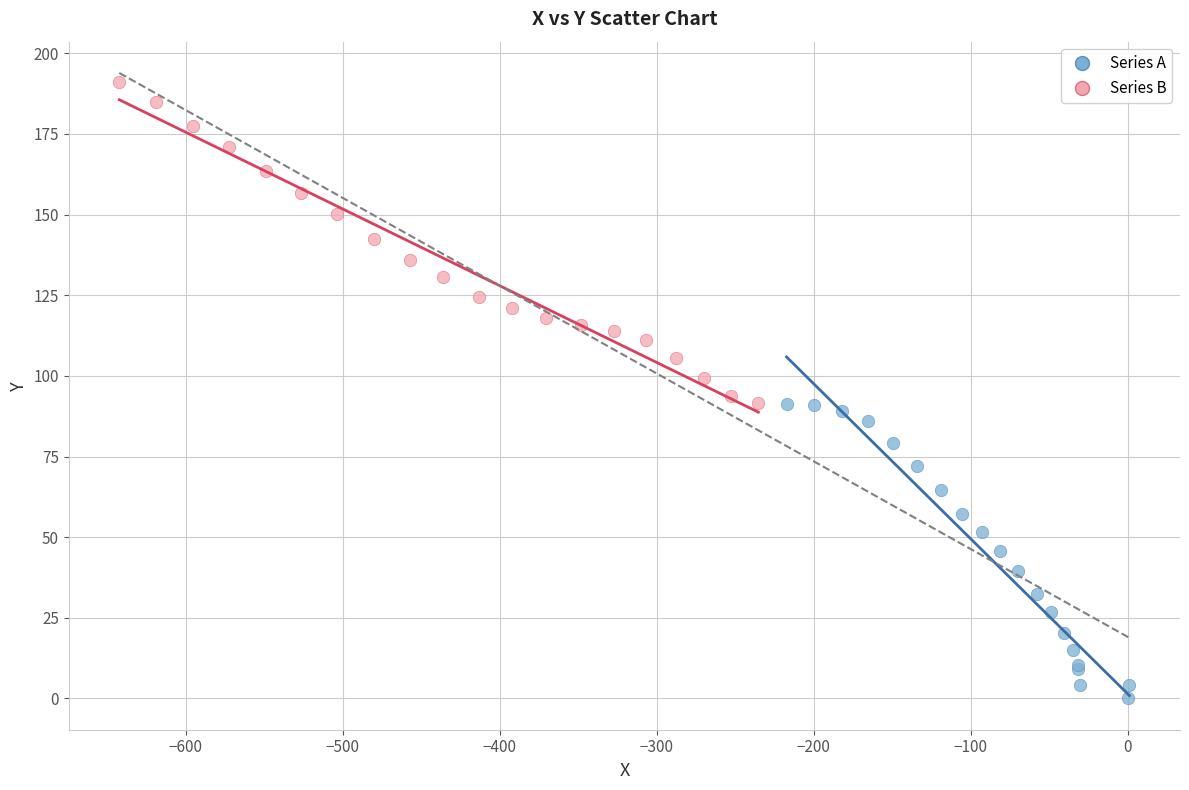

Which series contains the highest Y value?

Series B